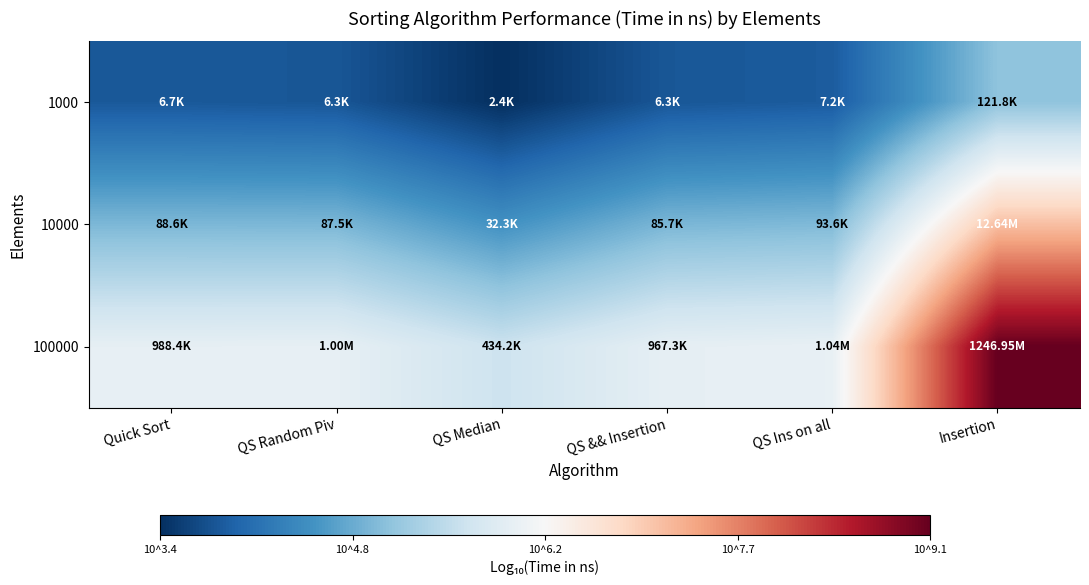

At which category is the sum across all series the highest?

Insertion